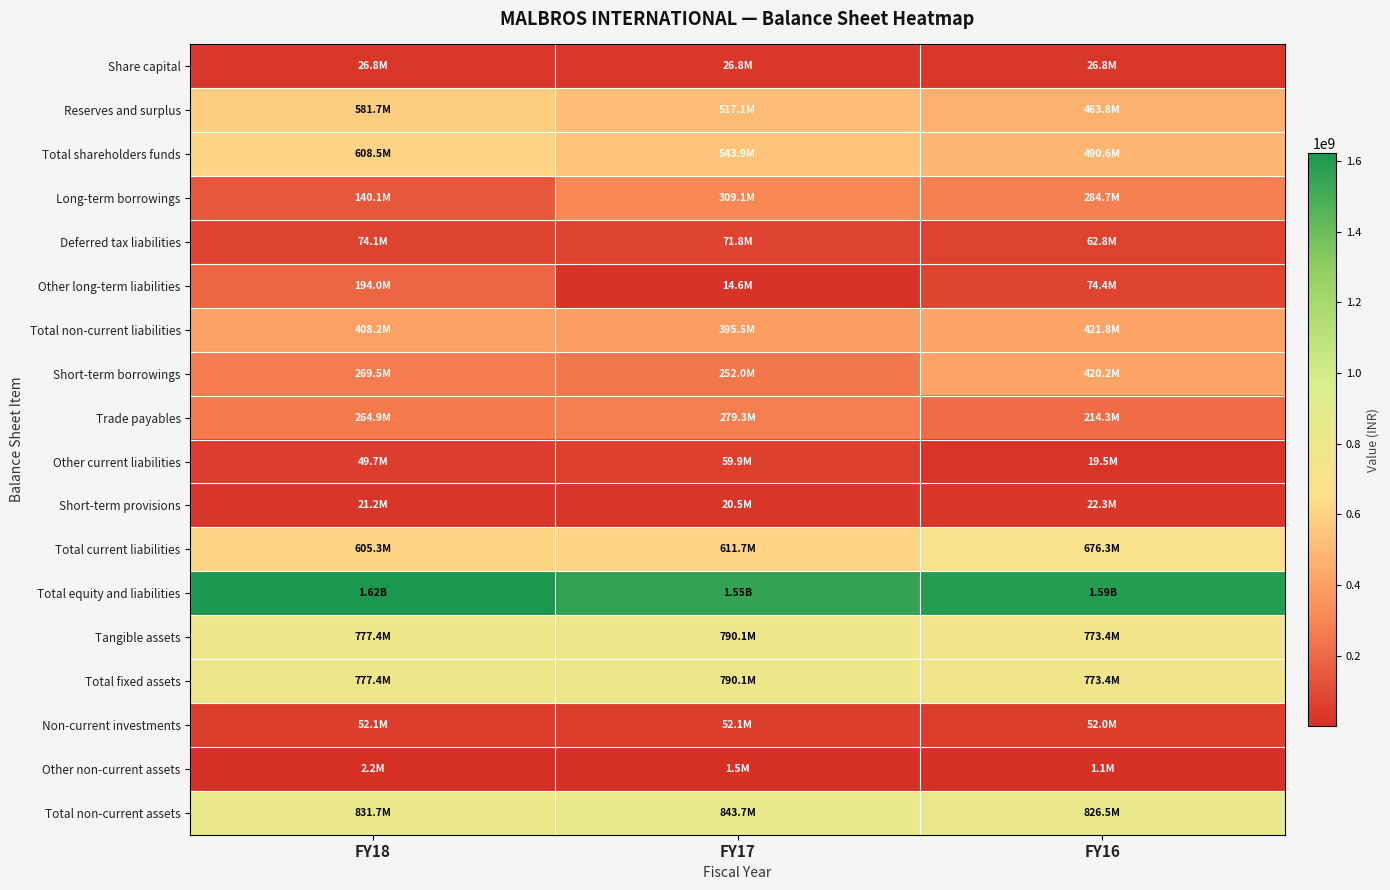

Reading right to left, what are all the values shown in this chart?

Share capital: FY16=26807900	FY17=26807900	FY18=26807900
Reserves and surplus: FY16=463784341	FY17=517077797	FY18=581739268
Total shareholders funds: FY16=490592241	FY17=543885697	FY18=608547168
Long-term borrowings: FY16=284673161	FY17=309127400	FY18=140113549
Deferred tax liabilities: FY16=62753938	FY17=71842032	FY18=74060029
Other long-term liabilities: FY16=74359996	FY17=14564720	FY18=194013391
Total non-current liabilities: FY16=421787095	FY17=395534152	FY18=408186969
Short-term borrowings: FY16=420165482	FY17=252034453	FY18=269505349
Trade payables: FY16=214337710	FY17=279273154	FY18=264918193
Other current liabilities: FY16=19506671	FY17=59894355	FY18=49703141
Short-term provisions: FY16=22298157	FY17=20454434	FY18=21211282
Total current liabilities: FY16=676308020	FY17=611656396	FY18=605337965
Total equity and liabilities: FY16=1588687356	FY17=1551076245	FY18=1622072102
Tangible assets: FY16=773363133	FY17=790078726	FY18=777373006
Total fixed assets: FY16=773363133	FY17=790078726	FY18=777373006
Non-current investments: FY16=51982651	FY17=52097651	FY18=52097651
Other non-current assets: FY16=1126600	FY17=1490368	FY18=2195368
Total non-current assets: FY16=826472384	FY17=843666745	FY18=831666025